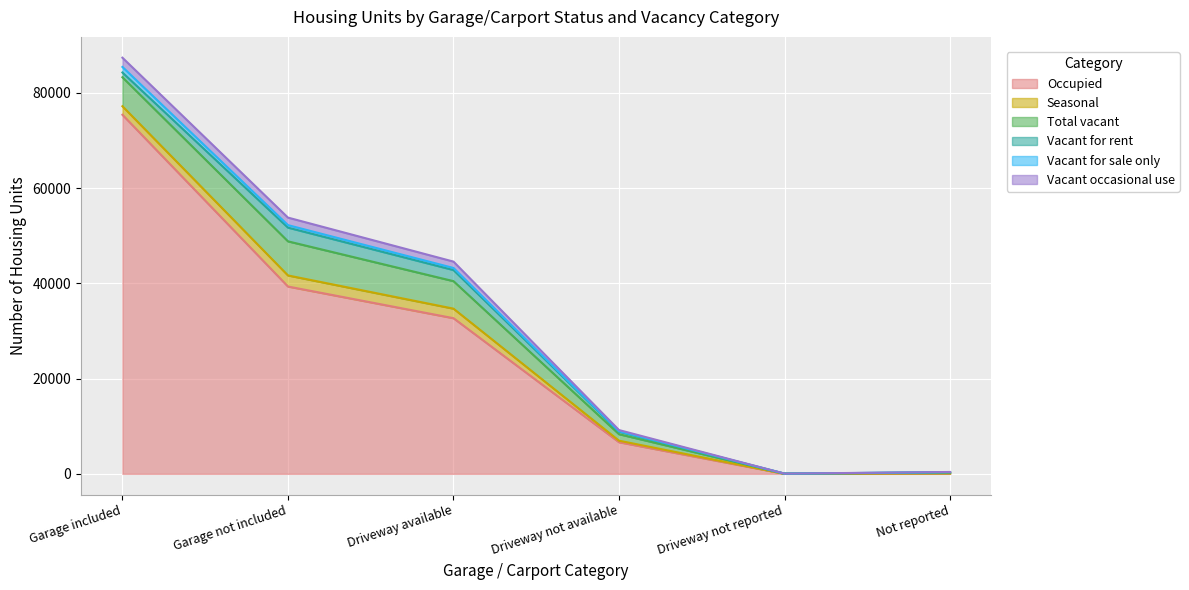

At which label does Occupied first exceed 32695?

Garage included